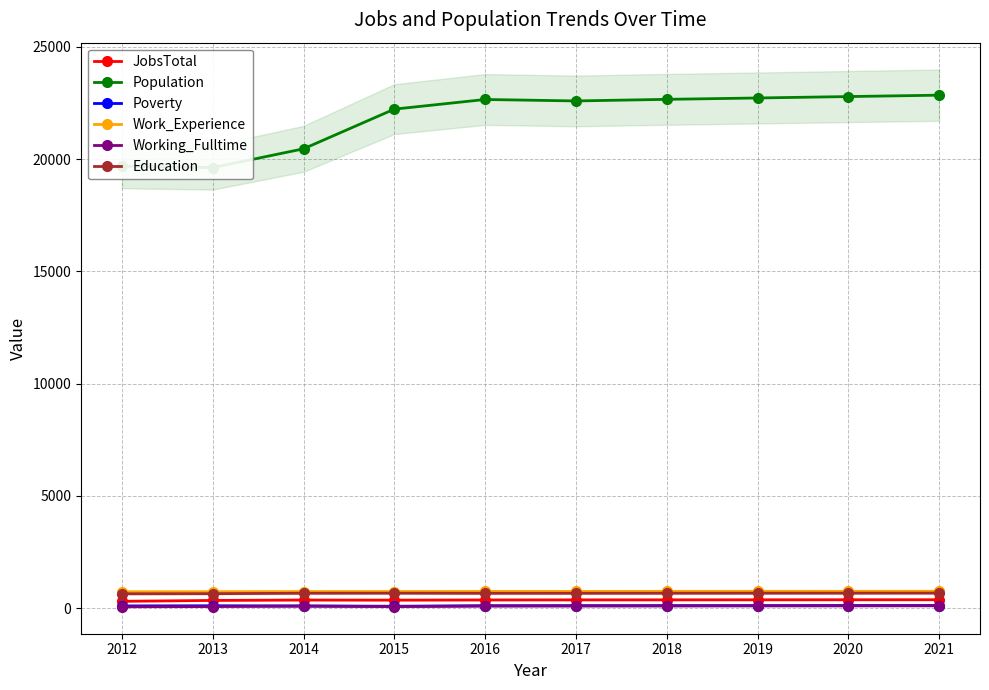

What is the sum of all Work_Experience values?

7369